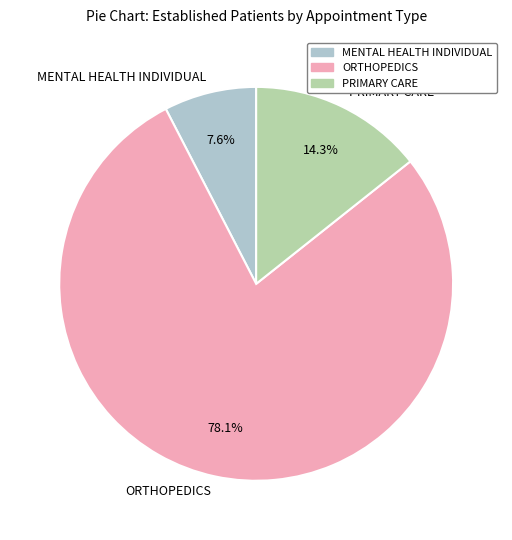

Which slice is the smallest?

MENTAL HEALTH INDIVIDUAL